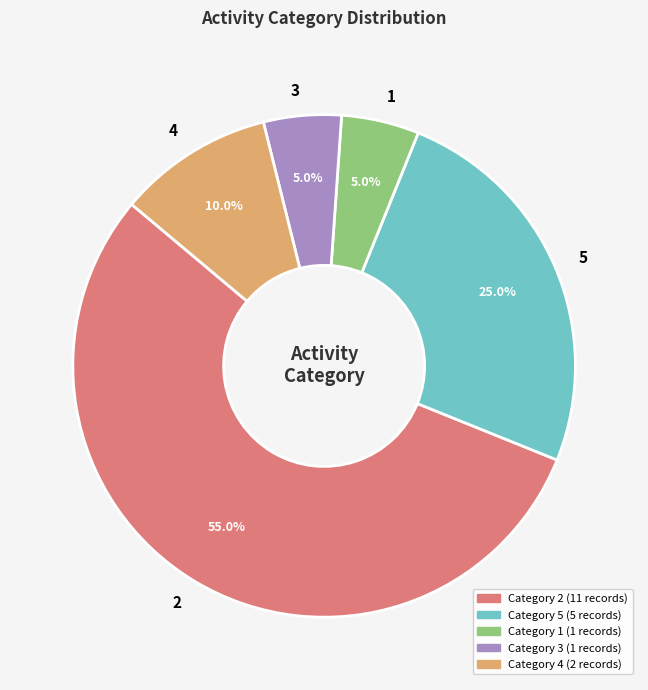

Does any single category account for the majority?

Yes